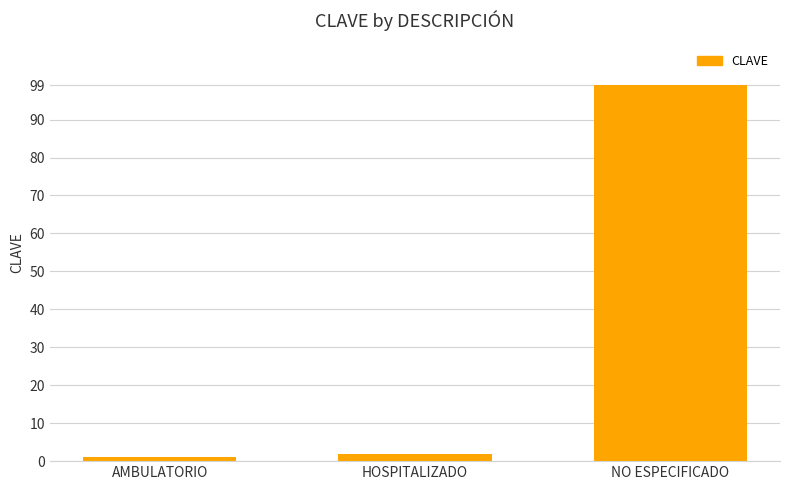

List the labels in order of value, largest first.

NO ESPECIFICADO, HOSPITALIZADO, AMBULATORIO